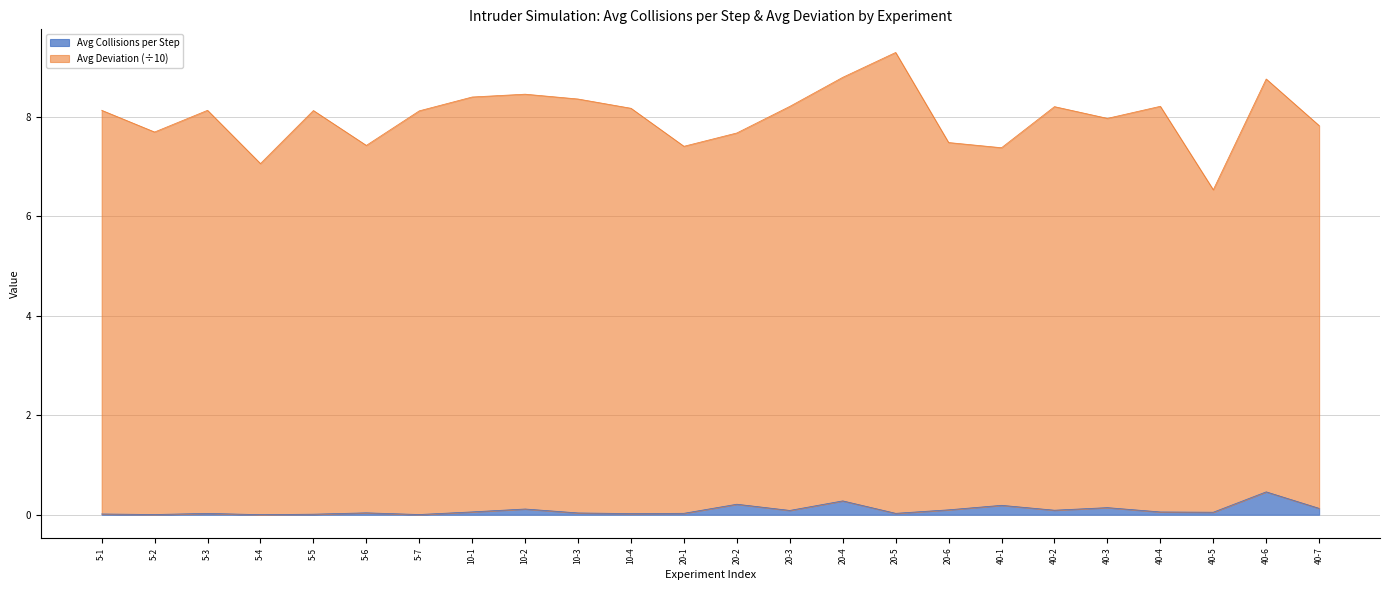

The value of Avg Collisions per Step at 5-1 is 0.0. True or false?

True